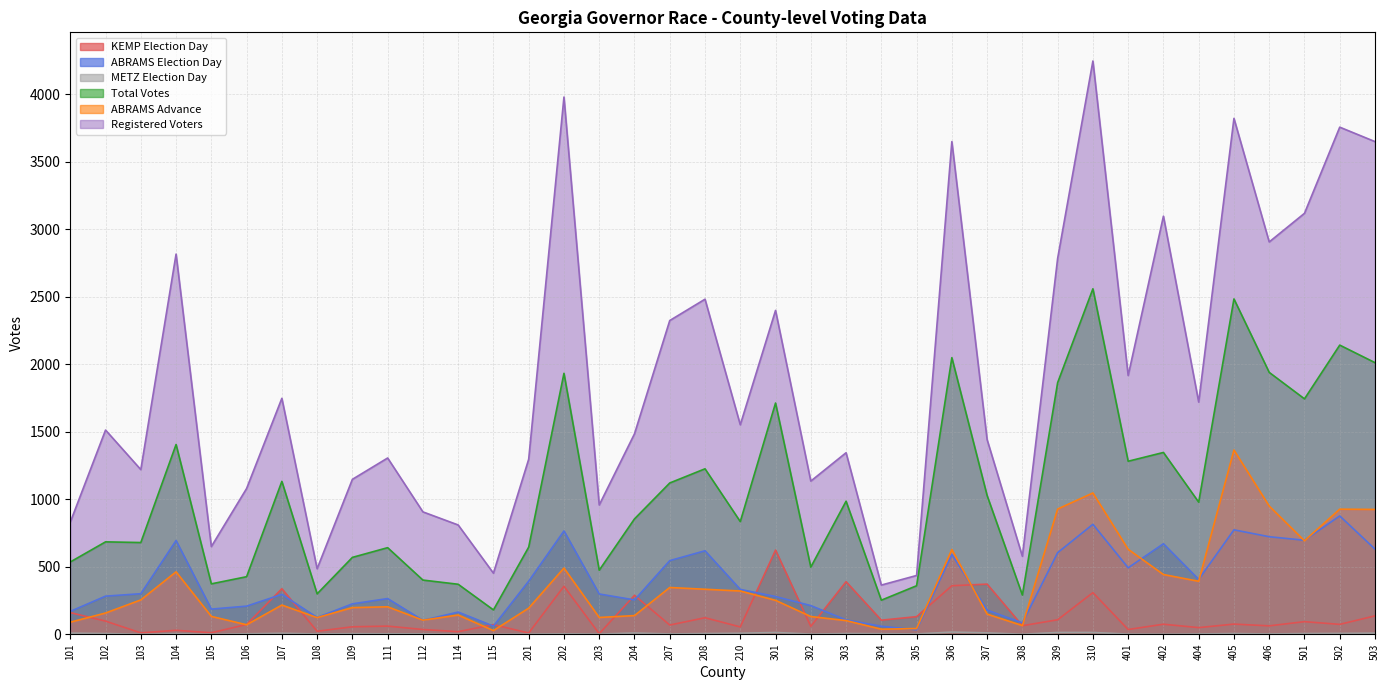

Which series has the largest total across all categories?

Registered Voters